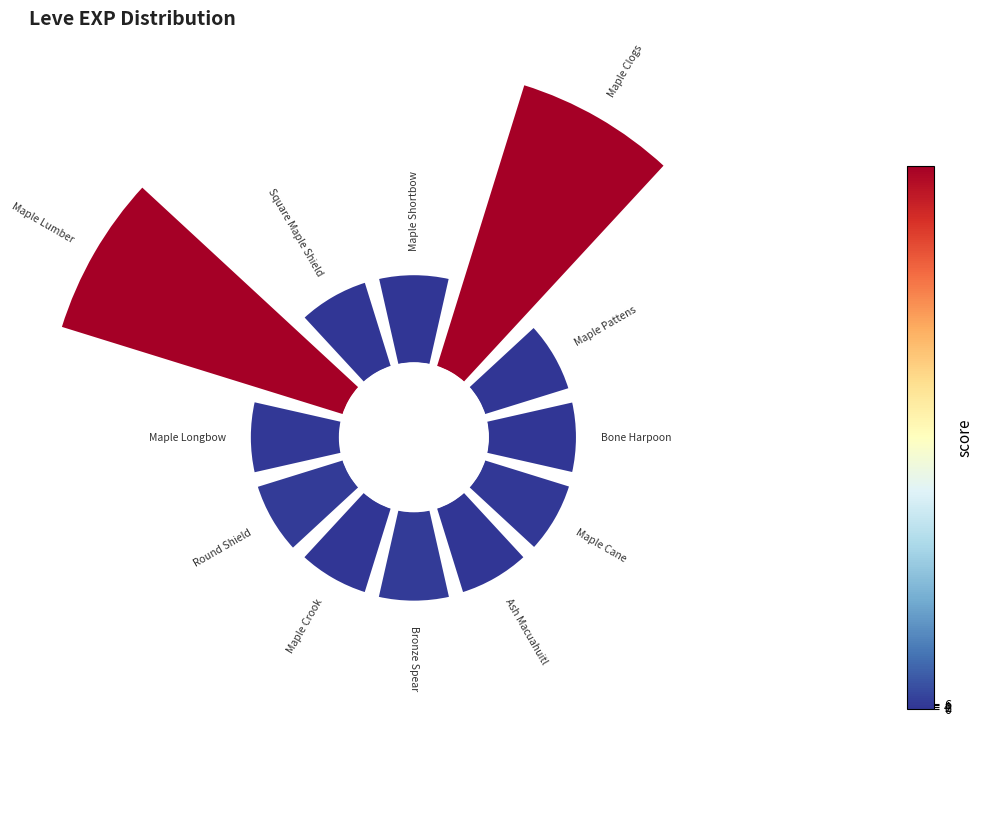

How many segments does this pie chart have?

12